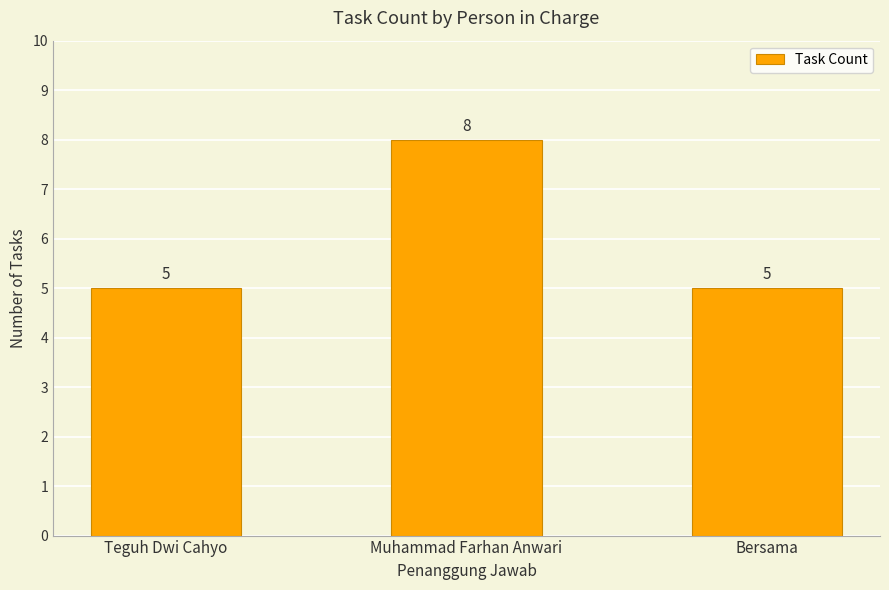

Approximately how many times larger is the value at Bersama compared to Muhammad Farhan Anwari?

0.6